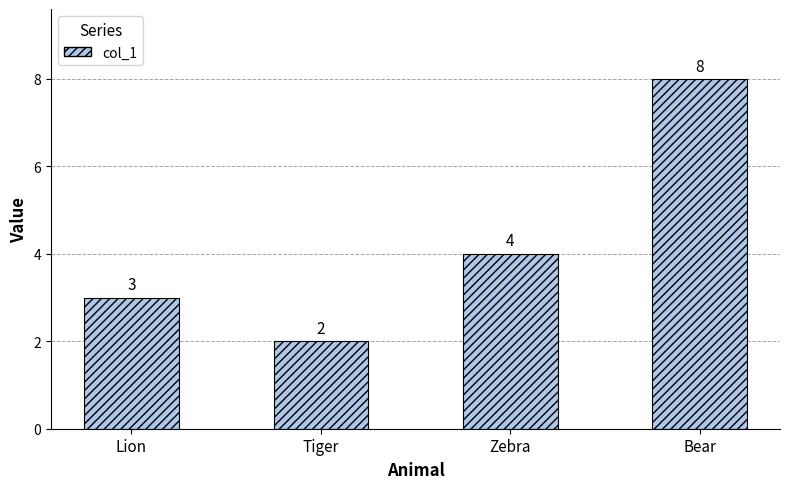

What is the sum of all values?

17